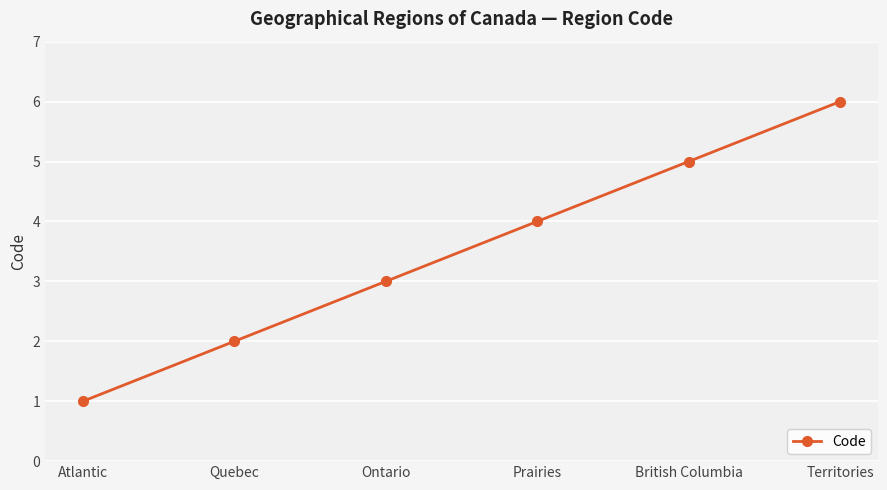

True or false: the data shows 9 at Territories.

False